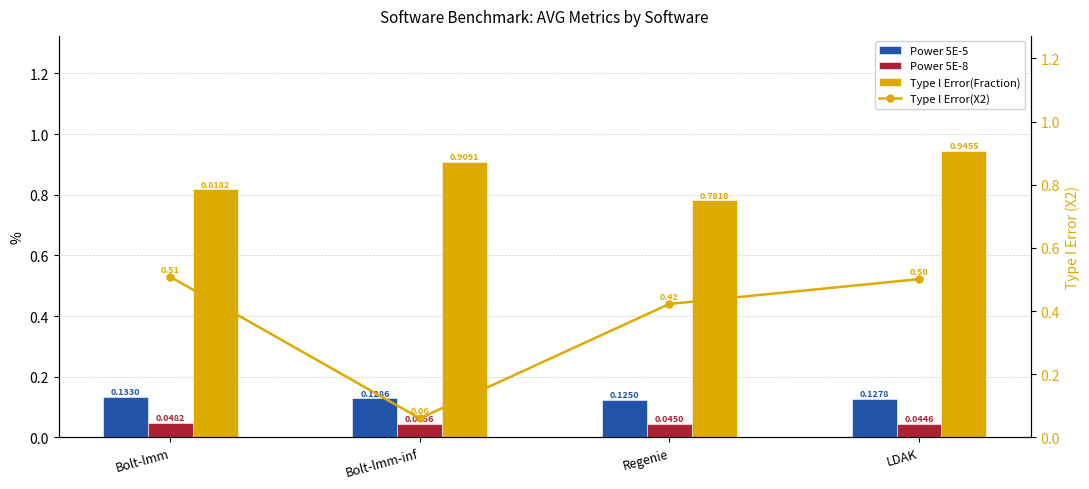

What is the average value of the Power 5E-5 series?

0.1